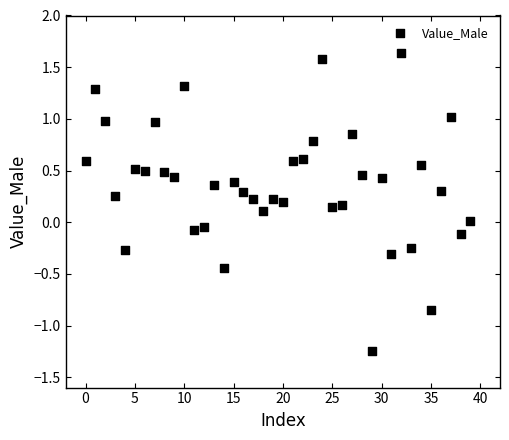

What is the range of Y values (max minus min)?

2.9